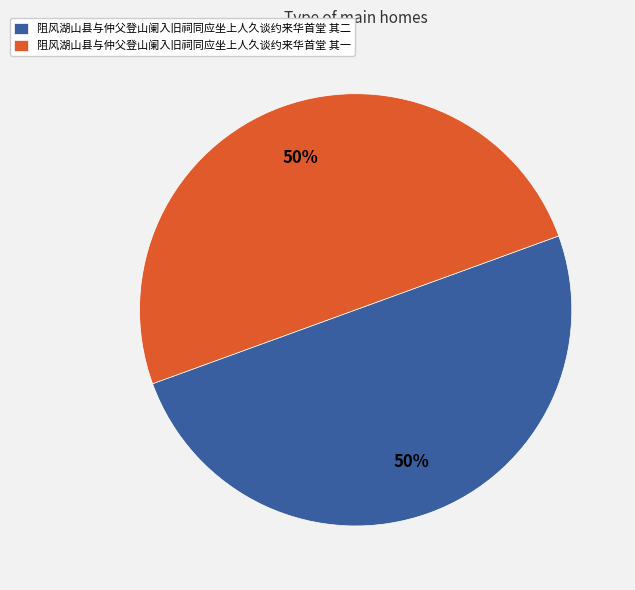

Approximately how many times larger is the value at 阻风湖山县与仲父登山阑入旧祠同应坐上人久谈约来华首堂 其一 compared to 阻风湖山县与仲父登山阑入旧祠同应坐上人久谈约来华首堂 其二?

1.0